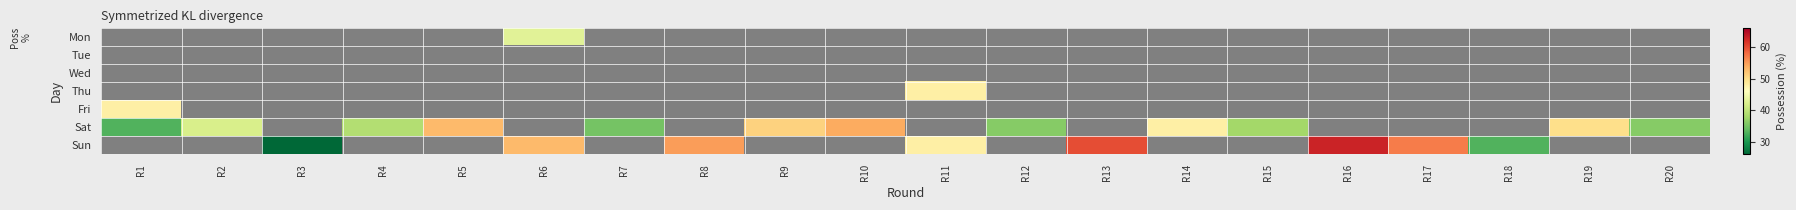

Which category has the highest value in the Fri series?

R1